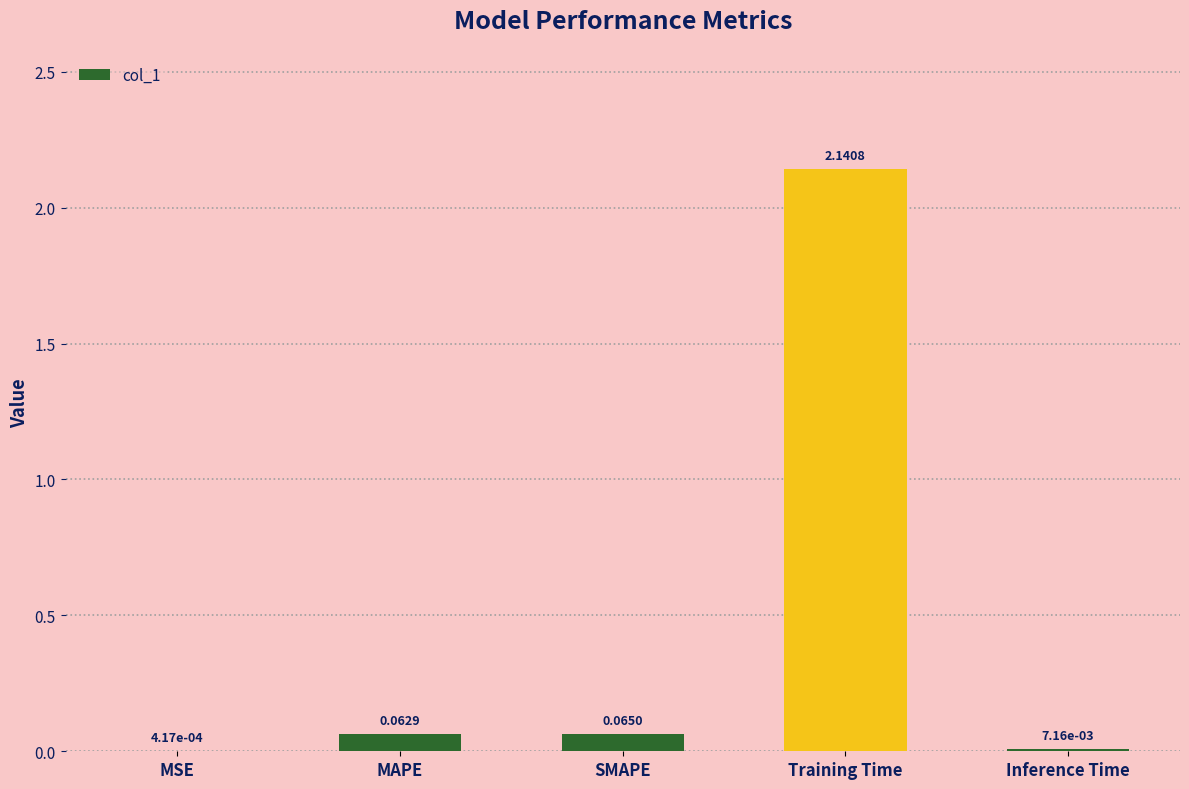

At which category does the chart reach its peak across all series?

Training Time